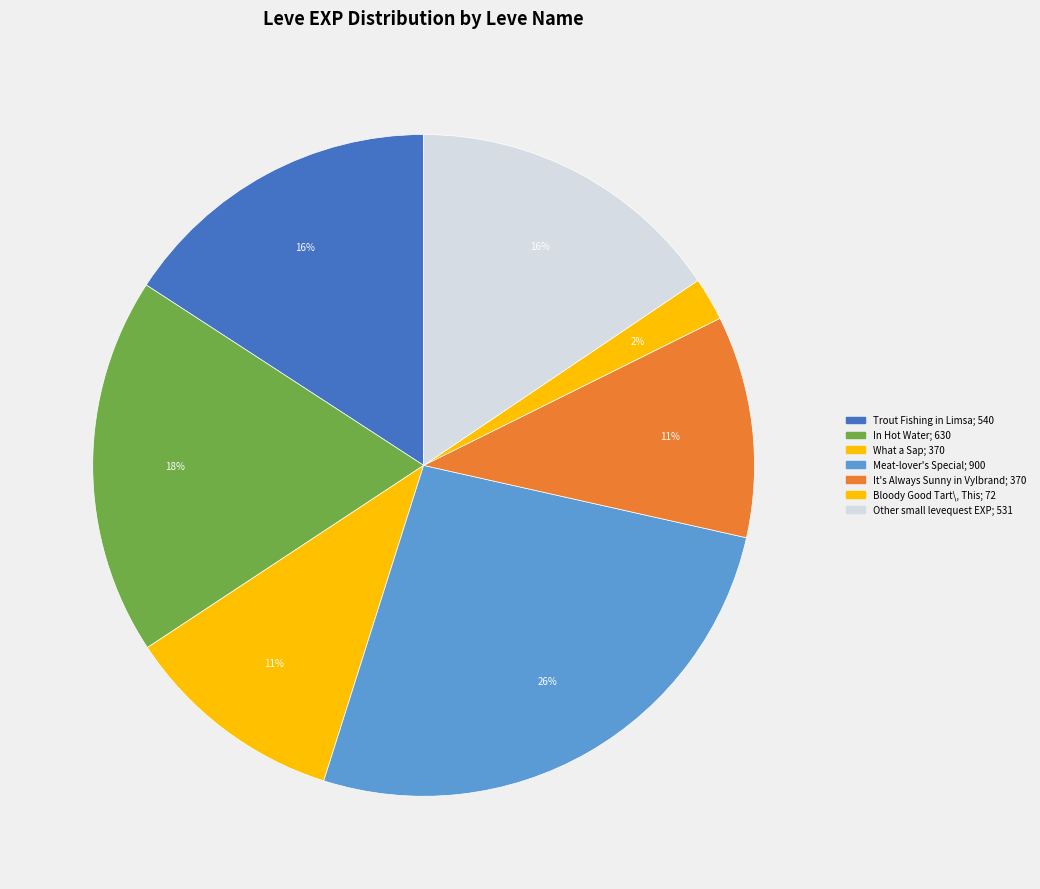

Count the number of slices in the pie.

7